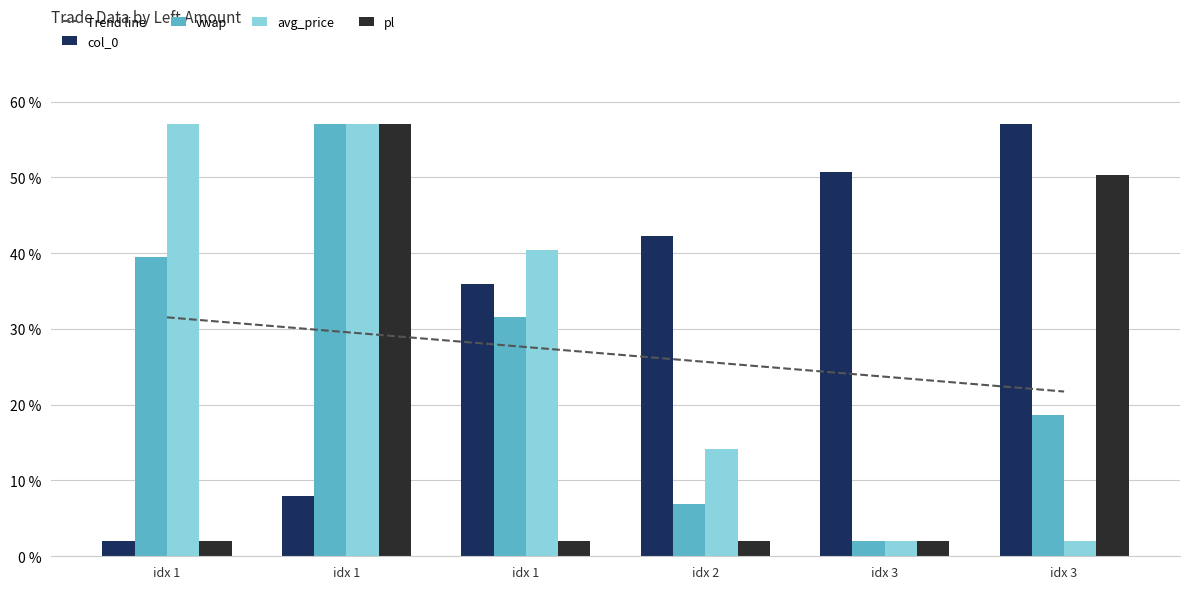

How many values in the col_0 series are below 42?

3